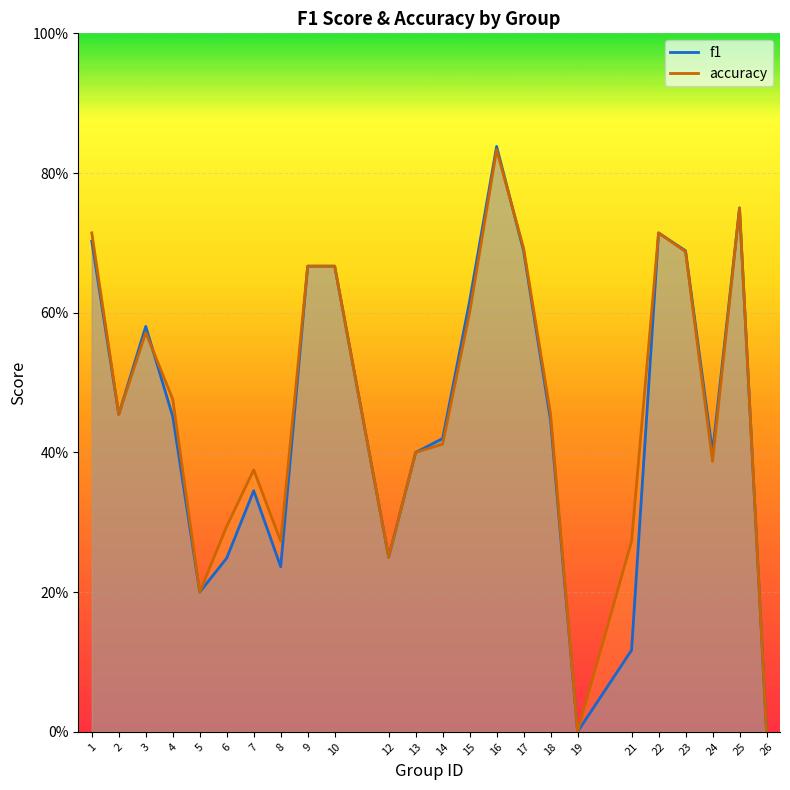

What is the average value of the accuracy series?

0.5